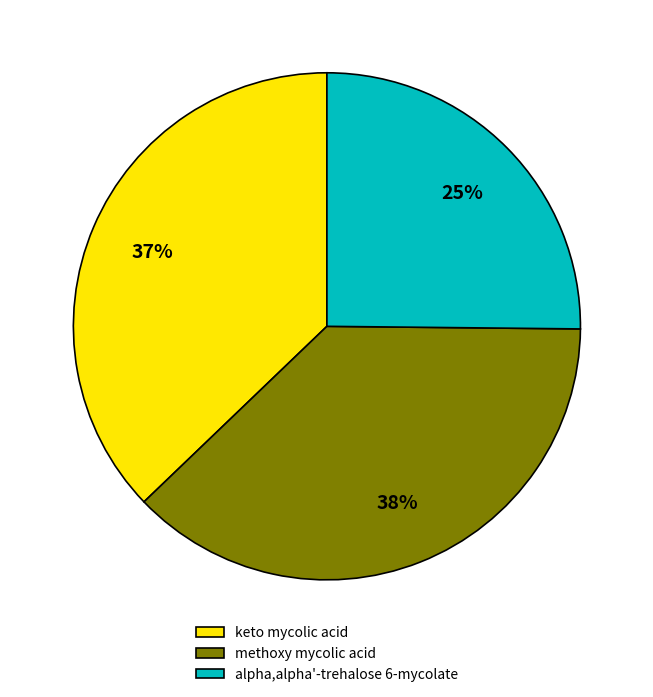

Count the number of slices in the pie.

3